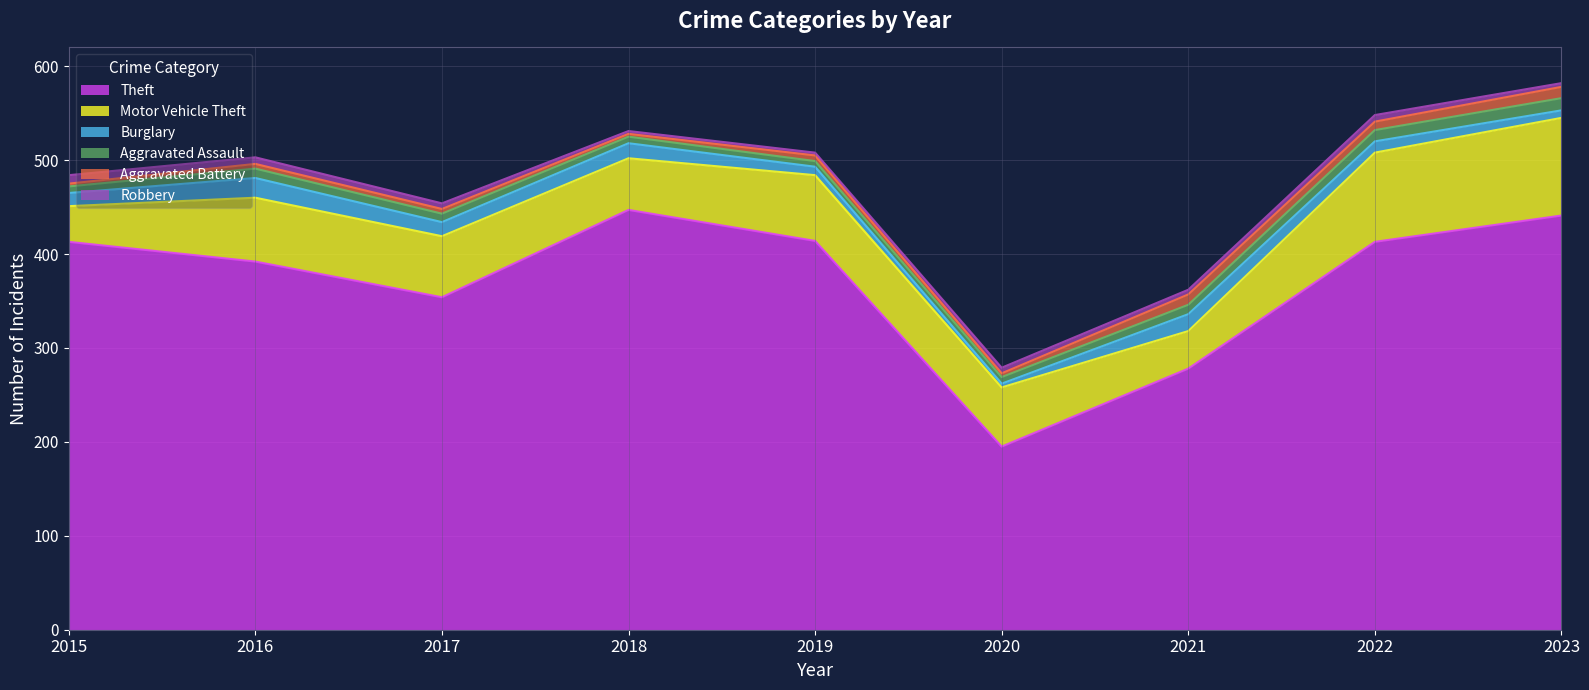

Which series has the largest total across all categories?

Theft